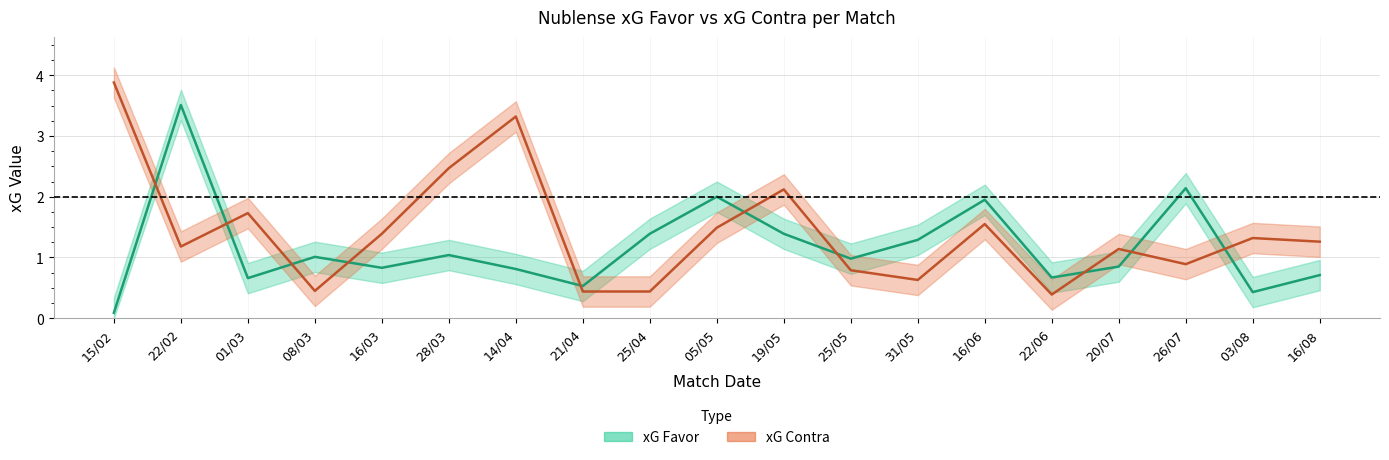

Reading left to right, extract all data points from this chart.

xG Favor: 15/02=0.1	22/02=3.5	01/03=0.7	08/03=1.0	16/03=0.8	28/03=1.0	14/04=0.8	21/04=0.5	25/04=1.4	05/05=2.0	19/05=1.4	25/05=1.0	31/05=1.3	16/06=1.9	22/06=0.7	20/07=0.8	26/07=2.1	03/08=0.4	16/08=0.7
xG Contra: 15/02=3.9	22/02=1.2	01/03=1.7	08/03=0.5	16/03=1.4	28/03=2.5	14/04=3.3	21/04=0.4	25/04=0.4	05/05=1.5	19/05=2.1	25/05=0.8	31/05=0.6	16/06=1.6	22/06=0.4	20/07=1.1	26/07=0.9	03/08=1.3	16/08=1.3